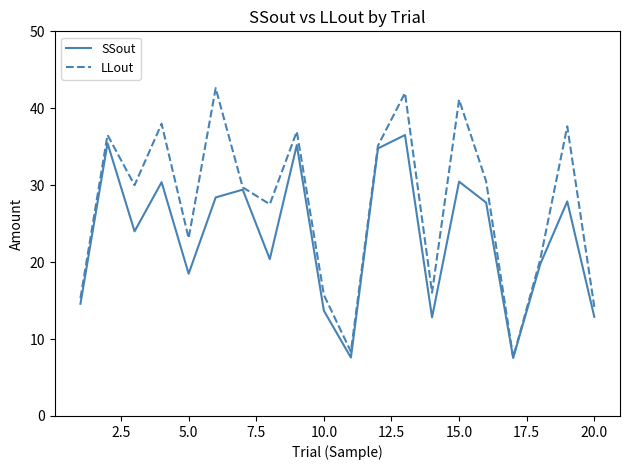

Which series has the widest spread of values?

LLout